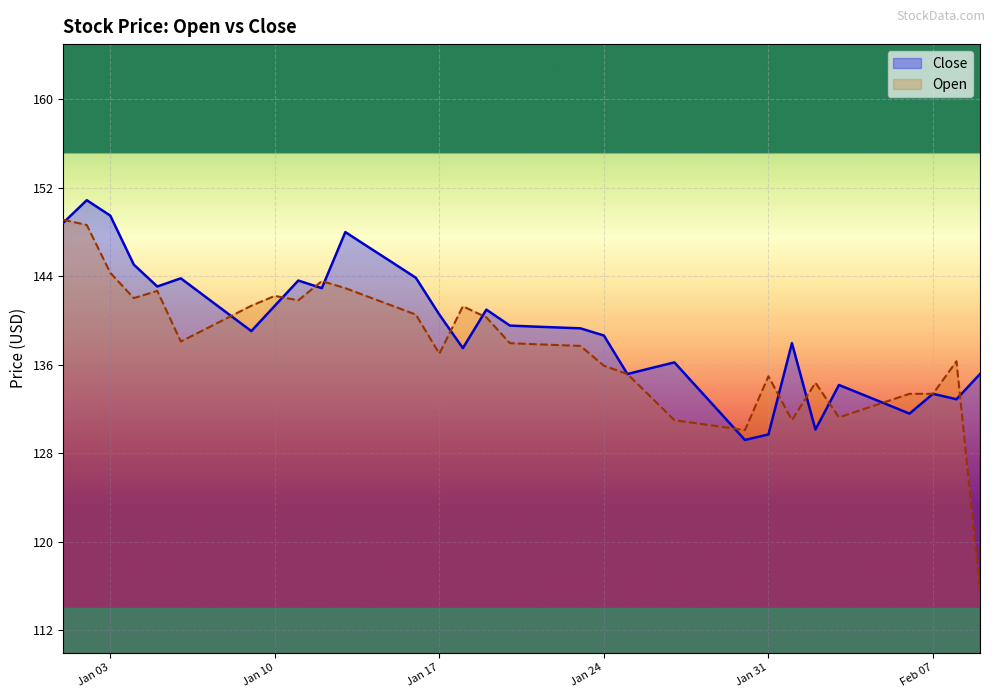

What is the total value across all series at Jan 10?

283.6